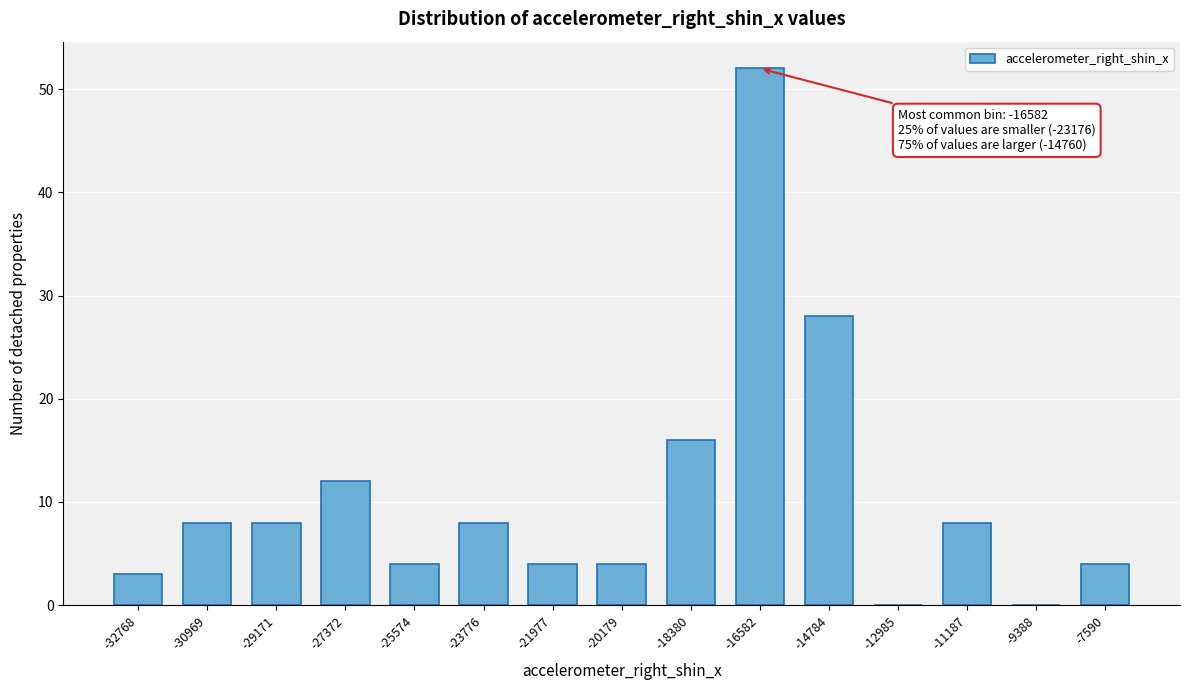

Reading left to right, transcribe all the data shown in this chart.

-32768=3	-30969=8	-29171=8	-27372=12	-25574=4	-23776=8	-21977=4	-20179=4	-18380=16	-16582=52	-14784=28	-12985=0	-11187=8	-9388=0	-7590=4